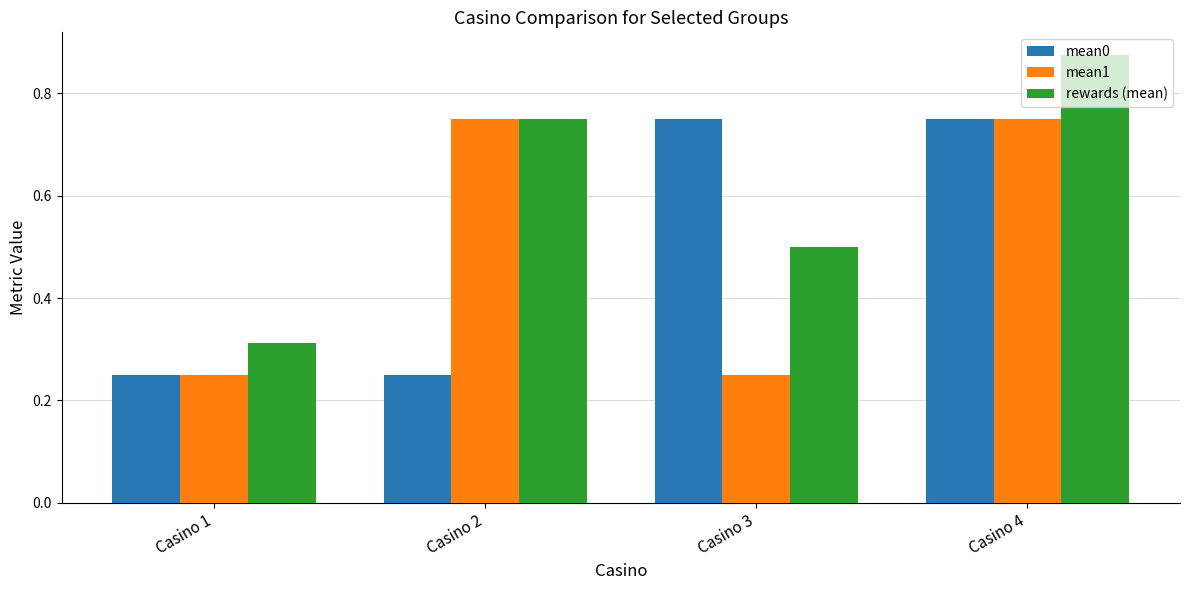

What are all the series names shown in the legend?

mean0, mean1, rewards (mean)